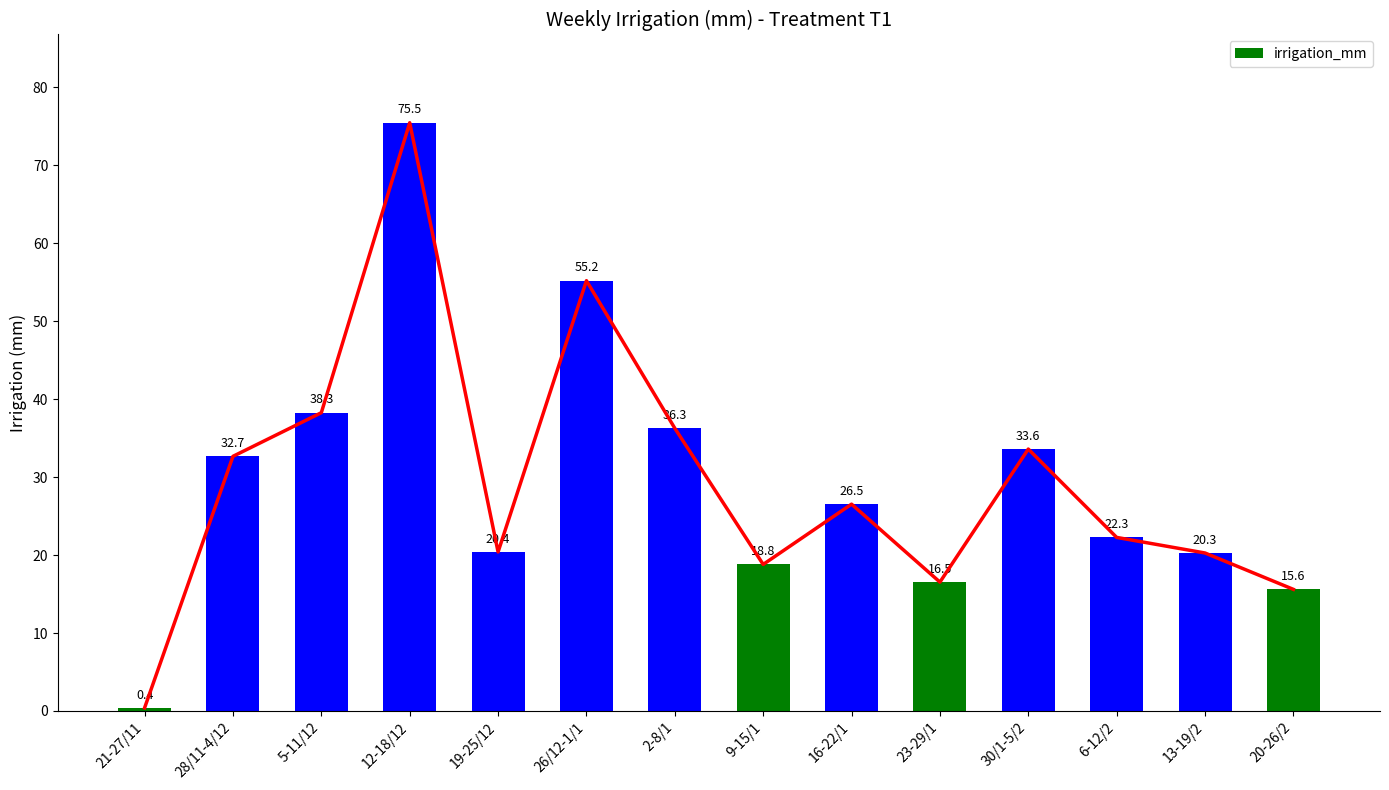

The value at 23-29/1 is 16.5. True or false?

True